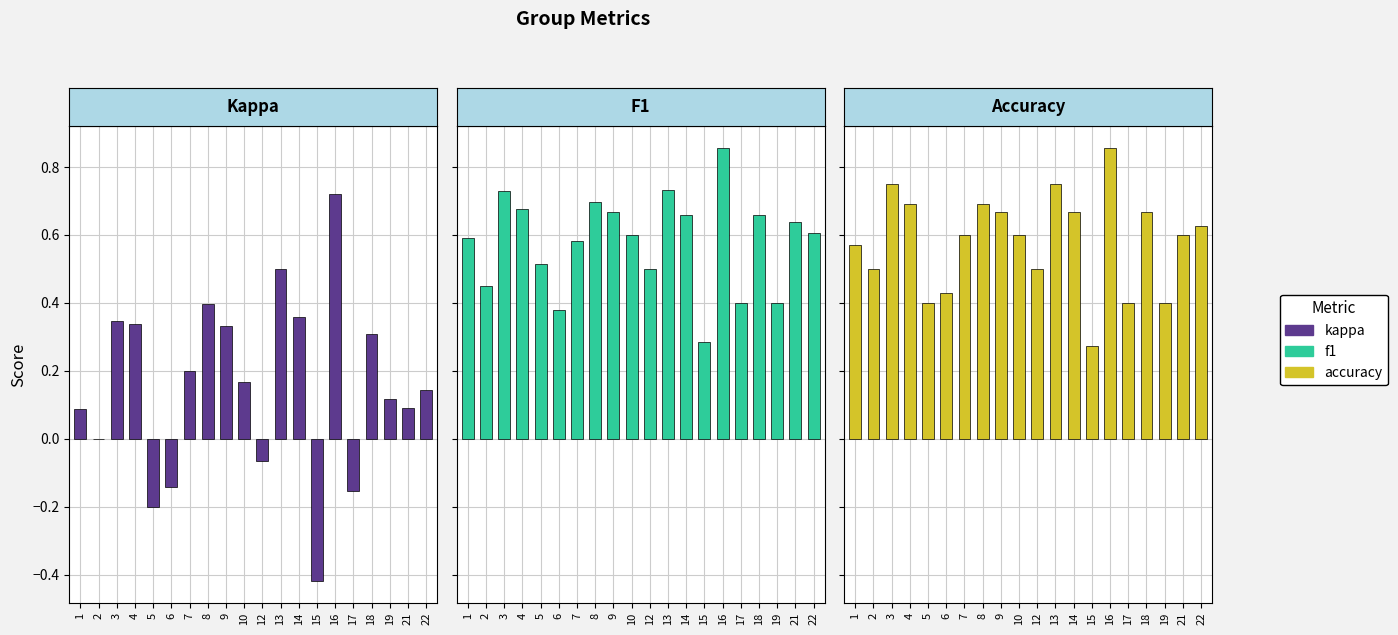

How many groups of bars are there?

20